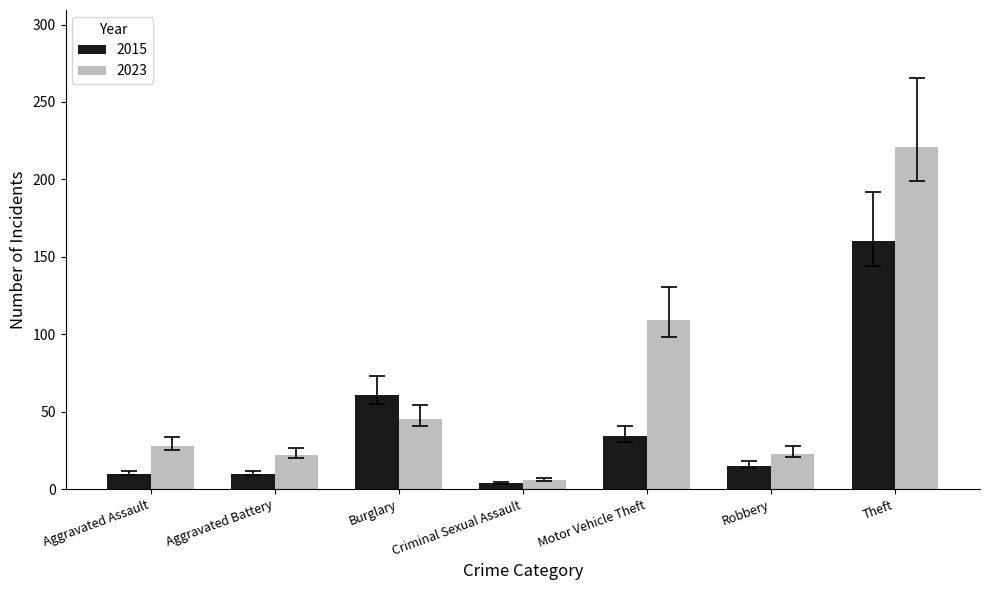

Which series has the largest total across all categories?

2023